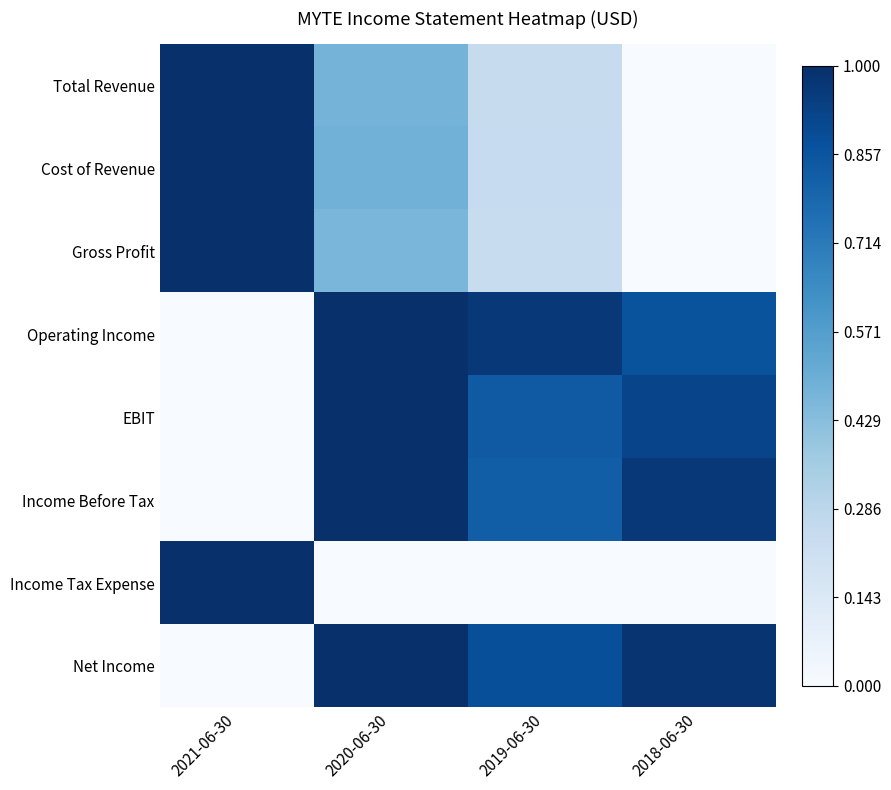

How many distinct data groups are displayed?

8